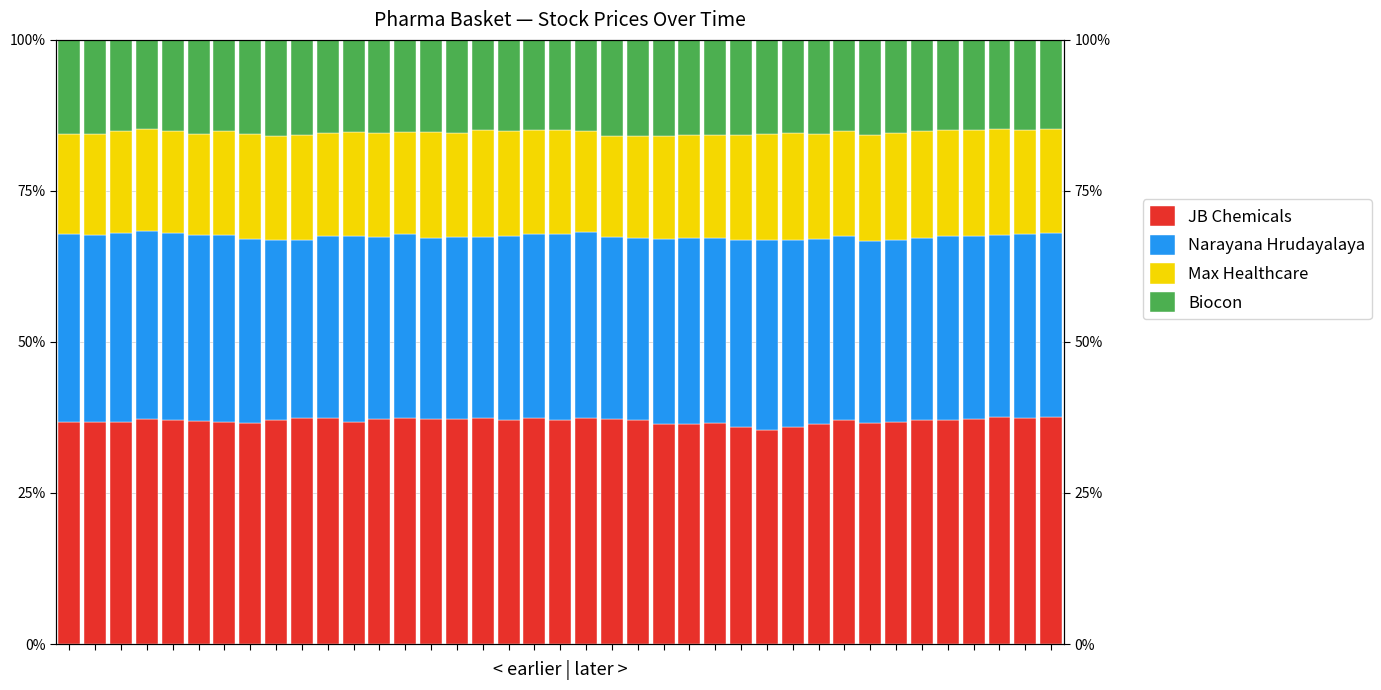

At which category is the sum across all series the highest?

11